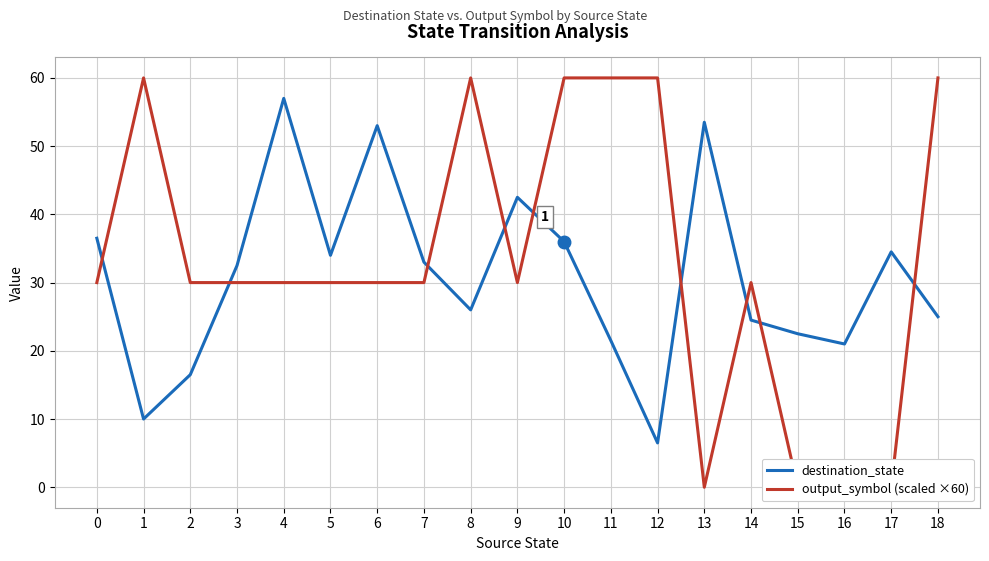

What is the value of the output_symbol (scaled ×60) point at the 12th from the left?

60.0